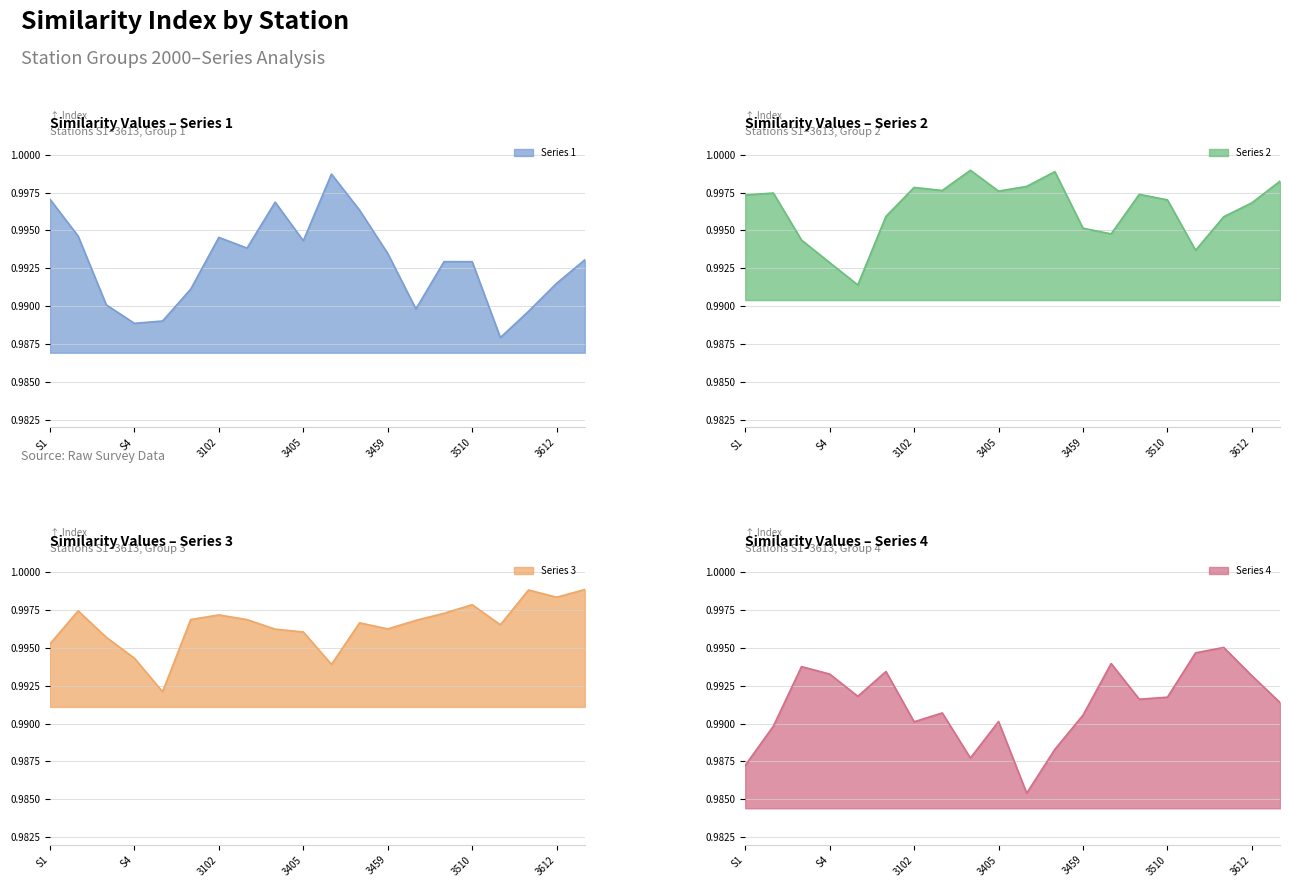

What is the label of the 9th point from the right?

3407